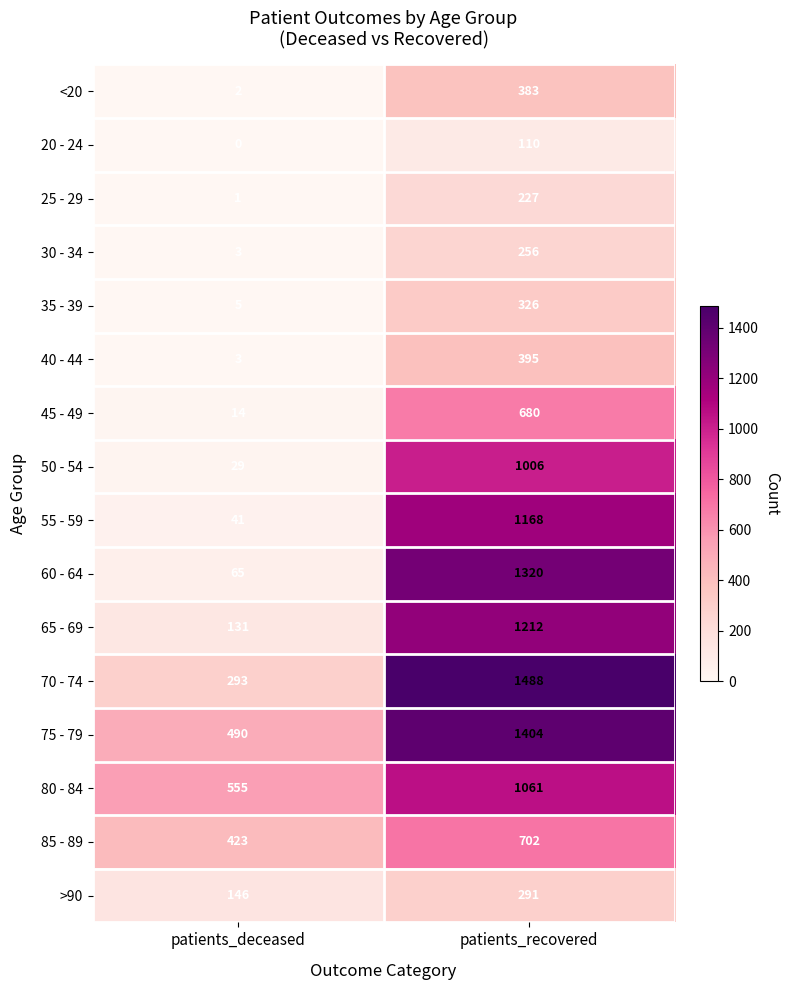

What is the average value of the 20 - 24 series?

55